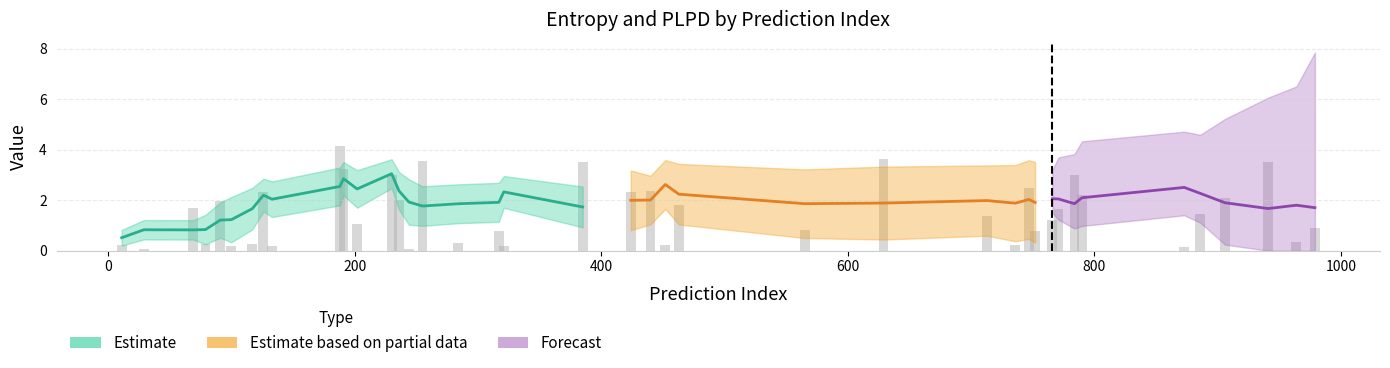

Is the value of entropys at 29 greater than the value of plpds at 14?

Yes